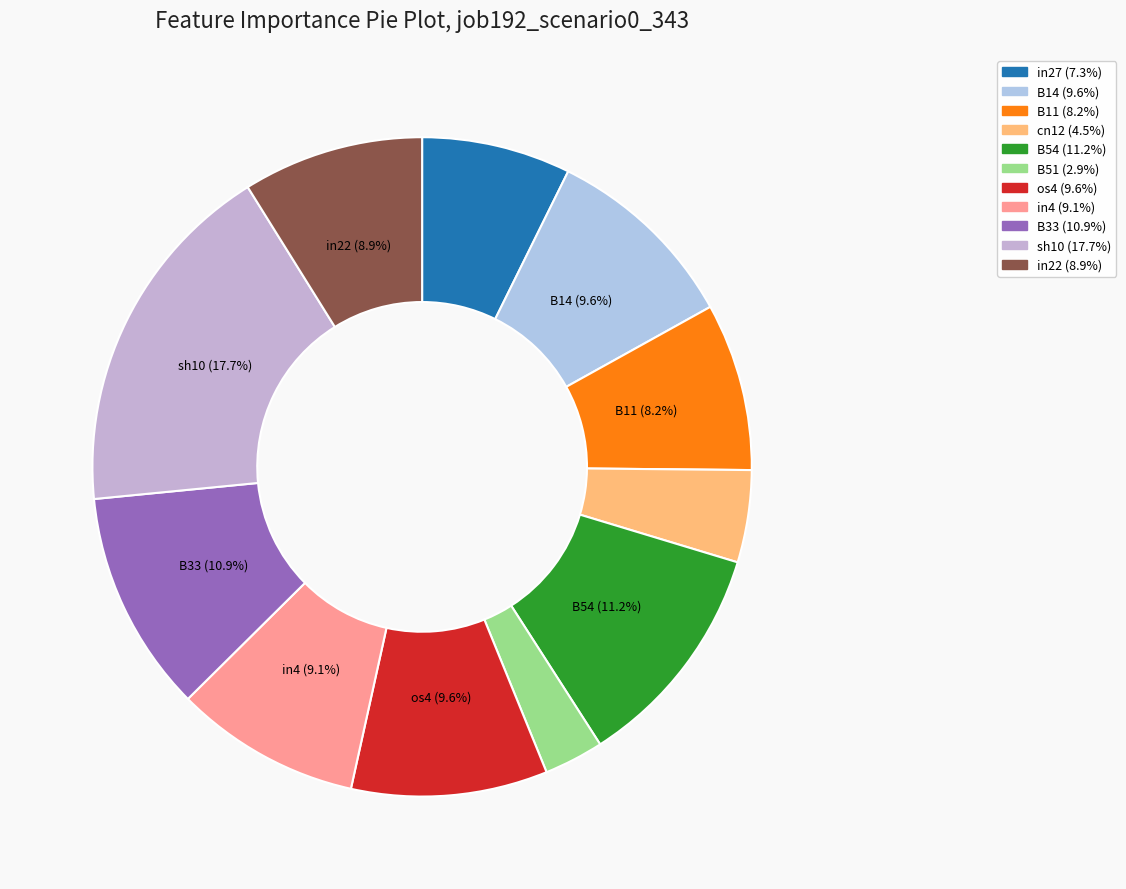

How many slices are in this pie chart?

11